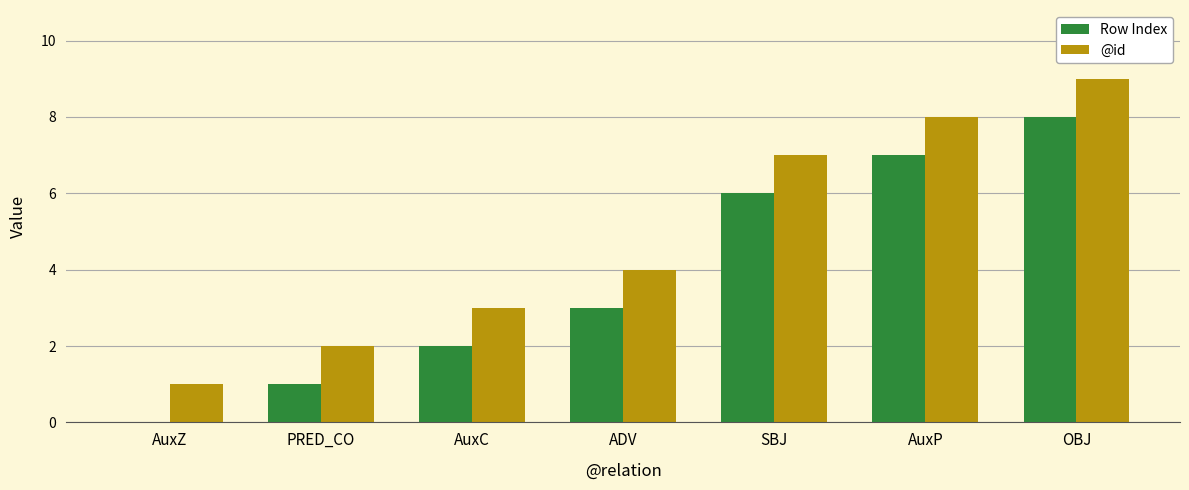

Which category has the highest value in the Row Index series?

OBJ